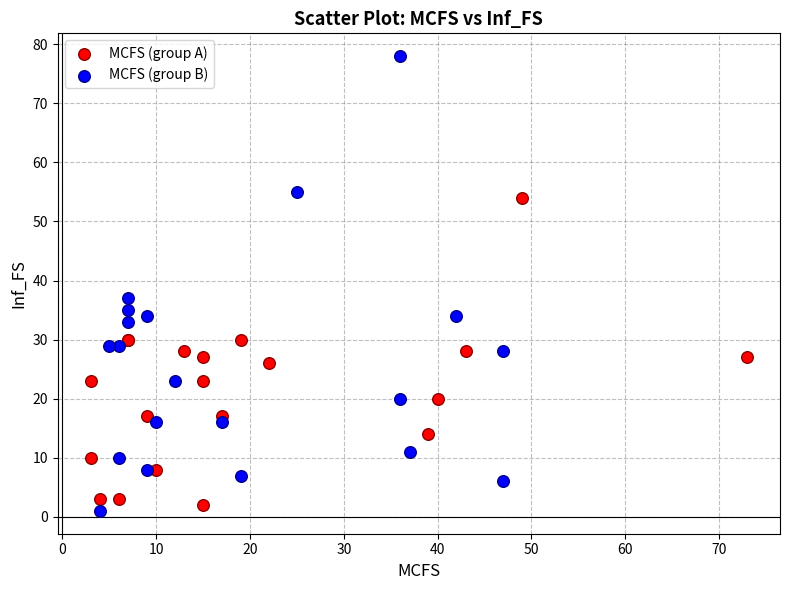

What are all the series names shown in the legend?

MCFS (group A), MCFS (group B)